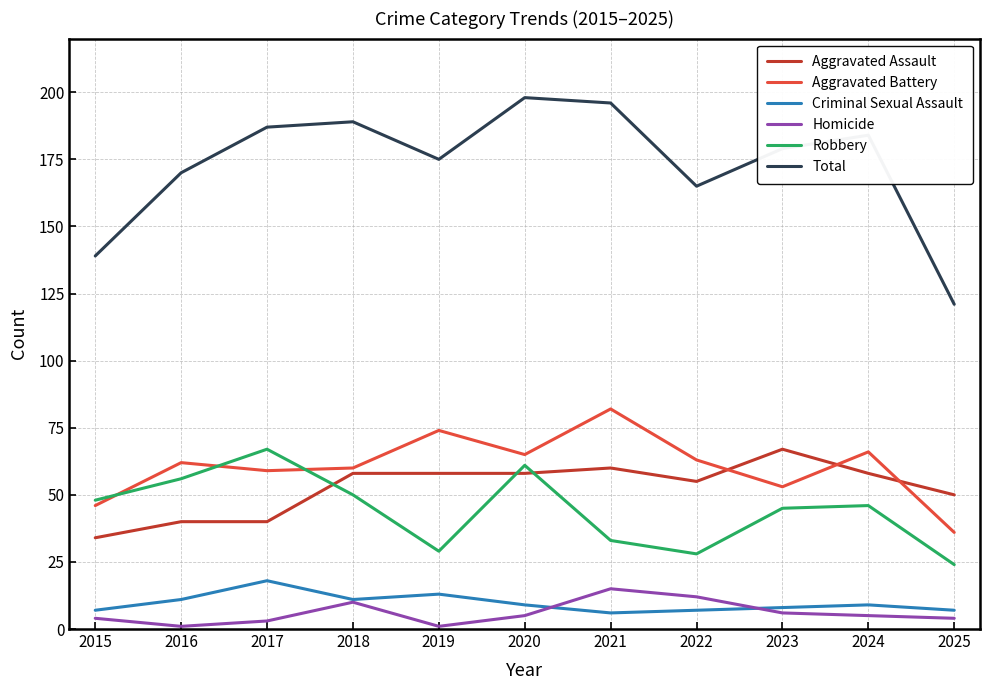

What is the maximum value shown in the chart?

198